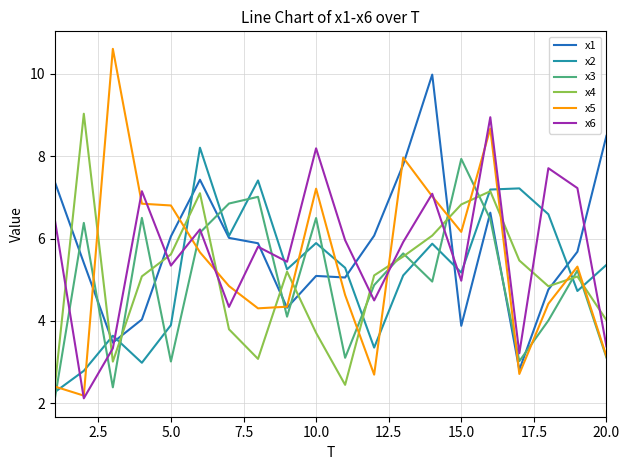

What is the difference between the second highest and minimum values in the x2 series?

5.1